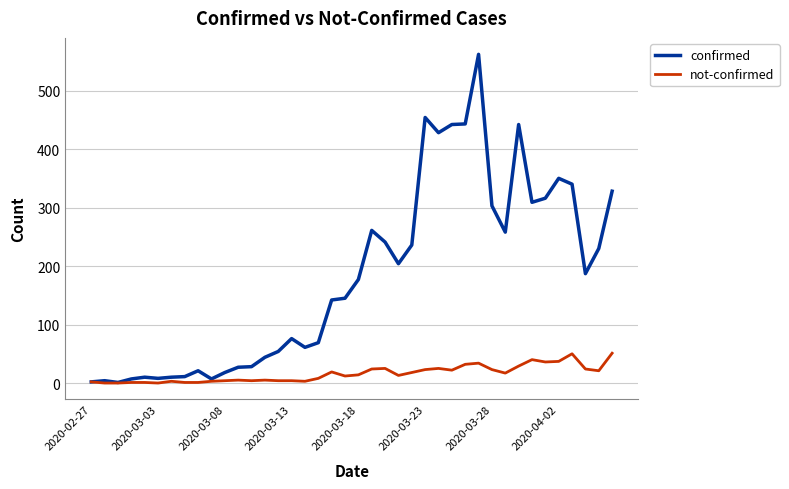

Which series has the largest total across all categories?

confirmed